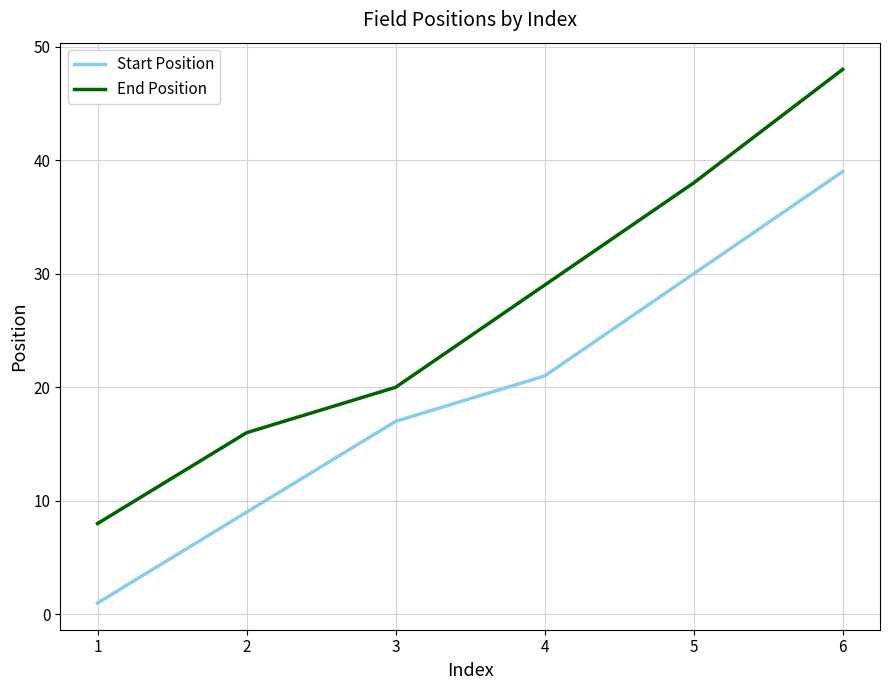

True or false: Start Position and End Position intersect in this chart.

False